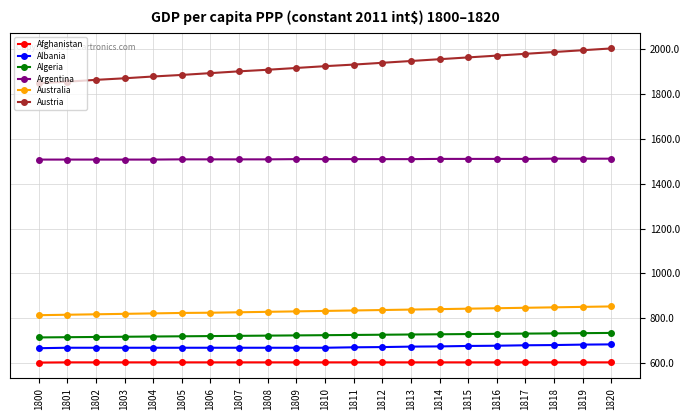

How many values in the Argentina series are below 1509?

9